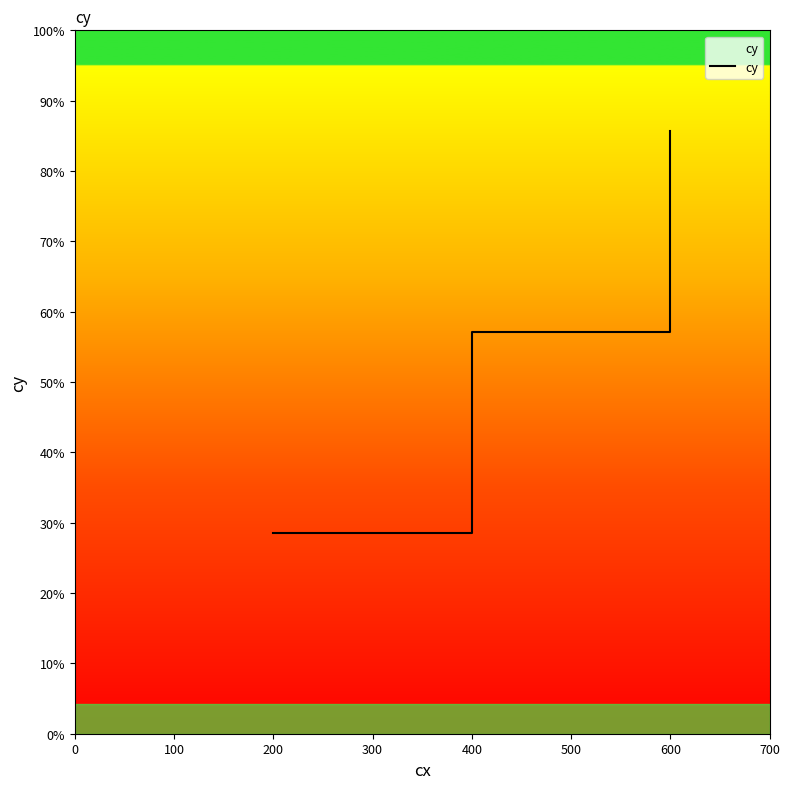

What is the ratio of the value at 400 to the value at 600?

1.0